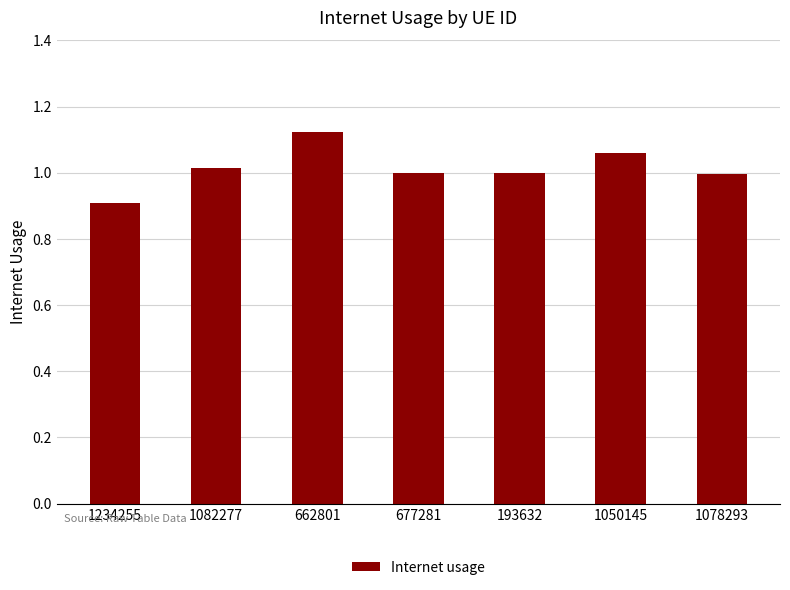

Are the bars horizontal?

No